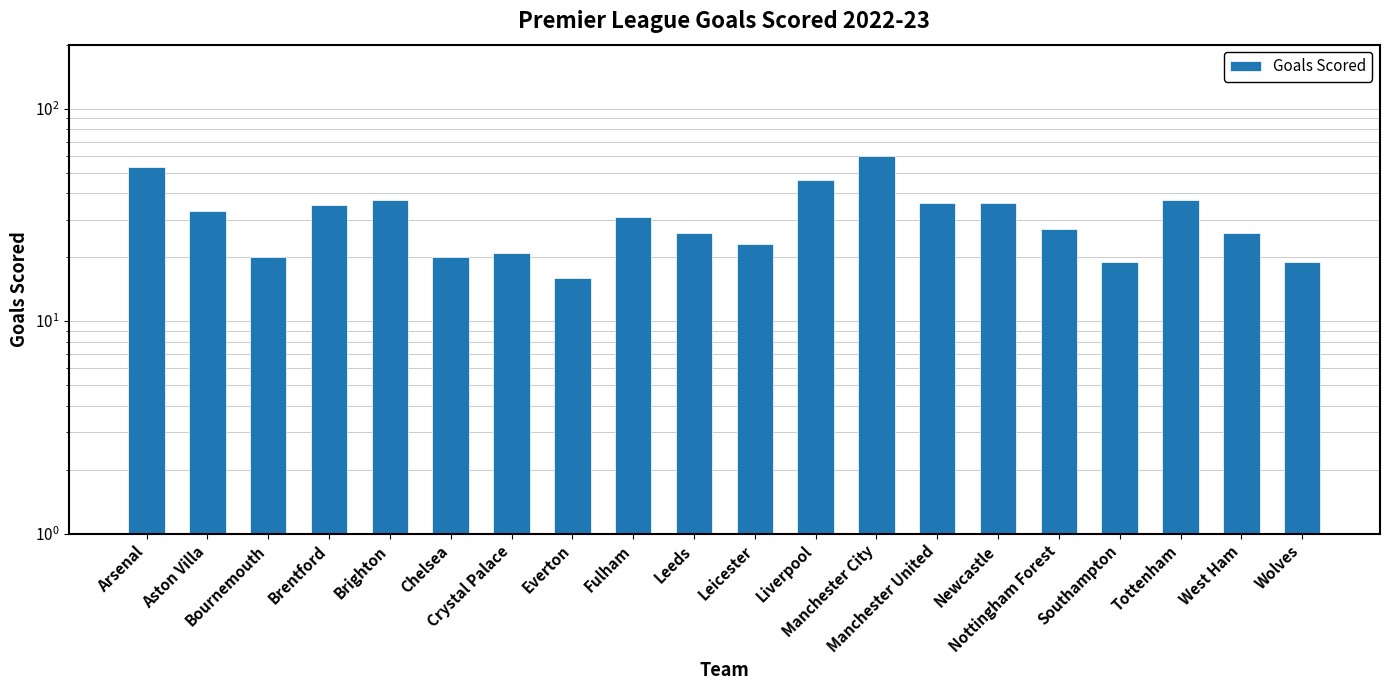

What is the change in value from Crystal Palace to West Ham?

+5